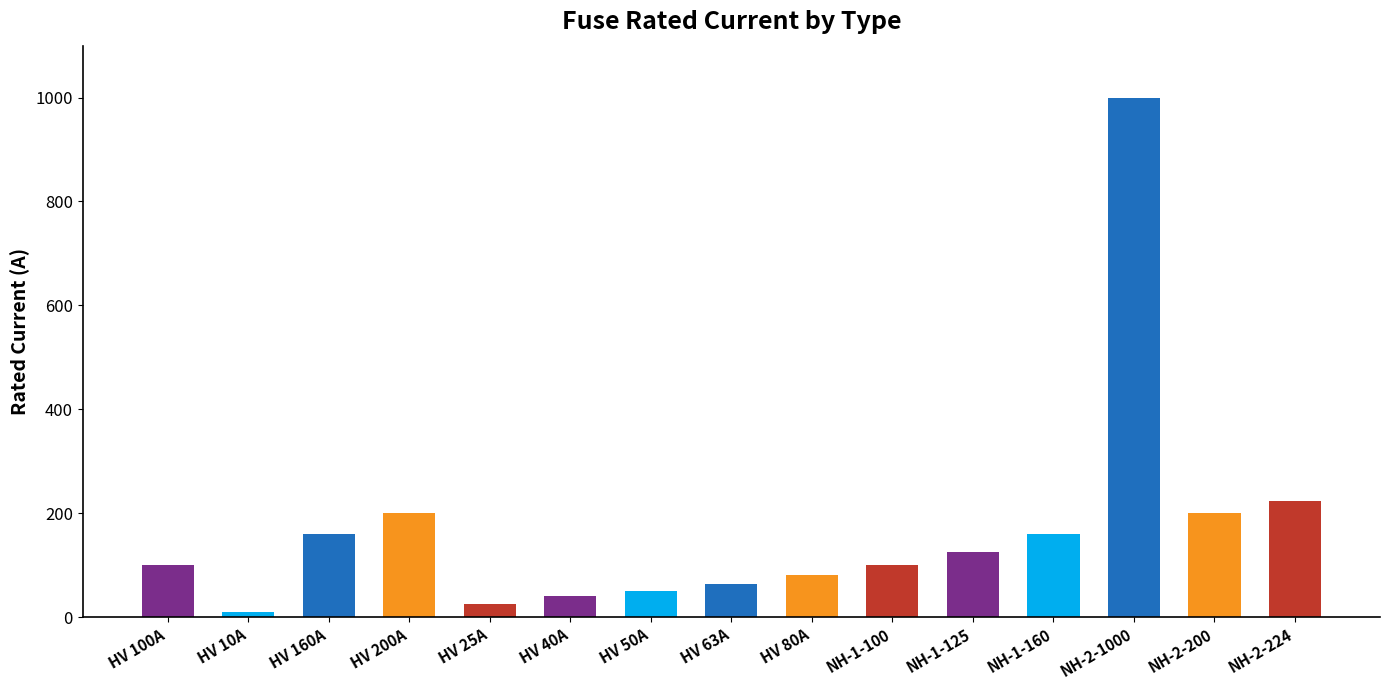

What is the approximate value at HV 40A, to the nearest 50?

50